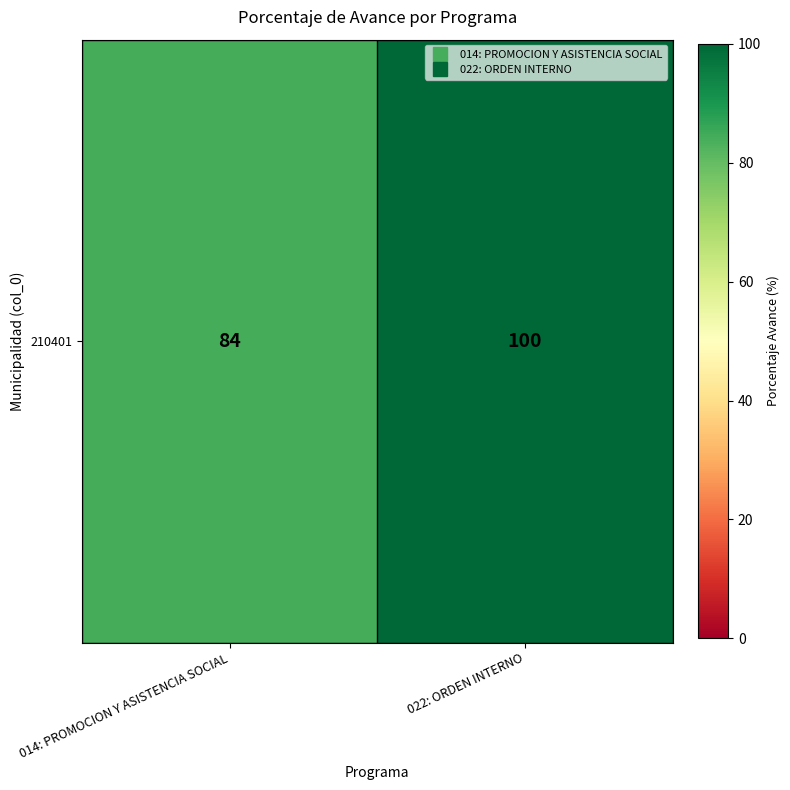

How many values are between 84 and 100?

2